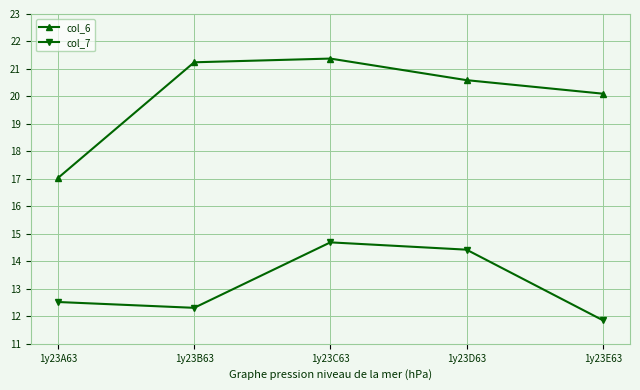

List the labels in order of col_7 value, smallest first.

1y23E63, 1y23B63, 1y23A63, 1y23D63, 1y23C63